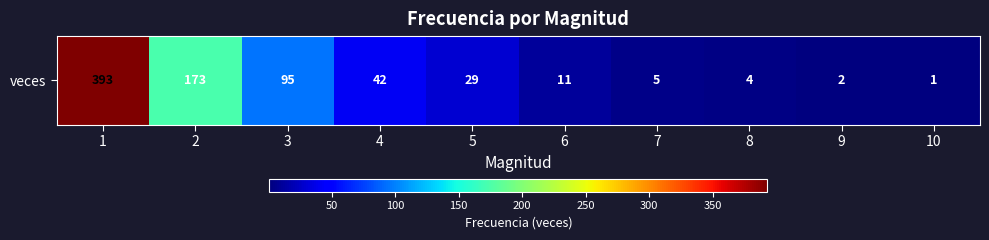

The value at 8 is 4. True or false?

True